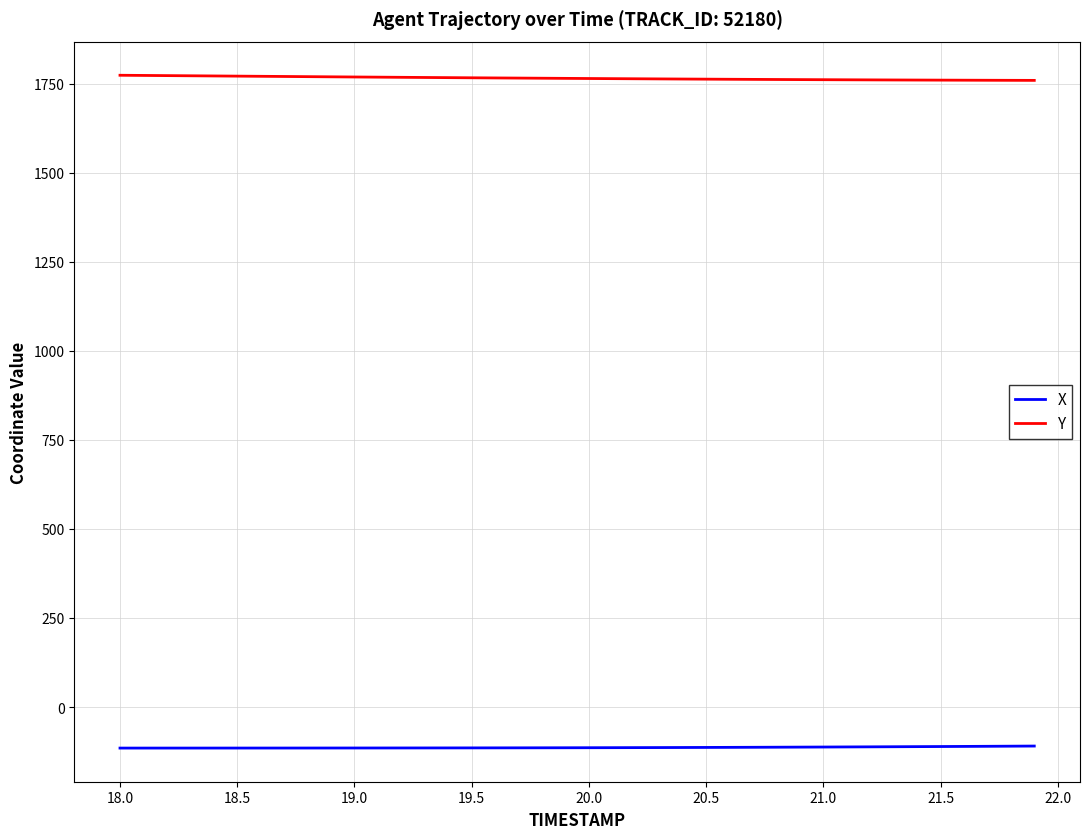

What is the maximum value for Y?

1773.6